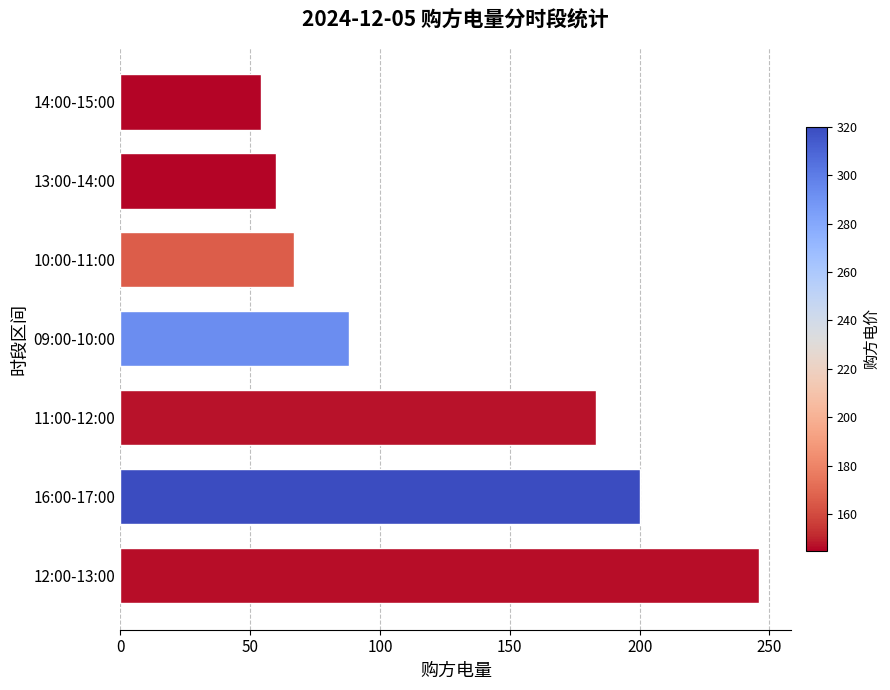

List the labels in order of value, largest first.

12:00-13:00, 16:00-17:00, 11:00-12:00, 09:00-10:00, 10:00-11:00, 13:00-14:00, 14:00-15:00